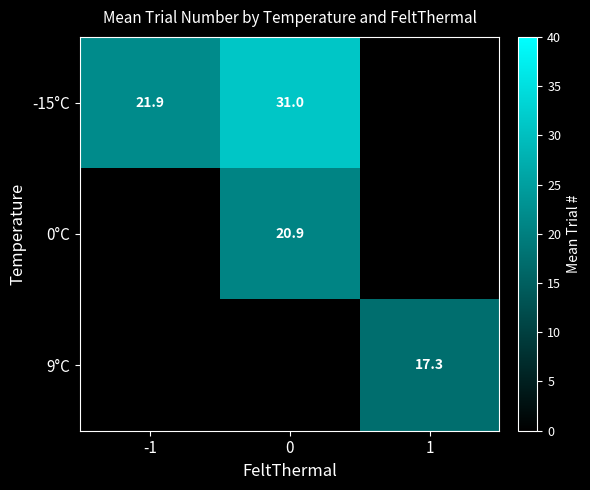

The value of -15°C at 0 is 17.7. True or false?

False